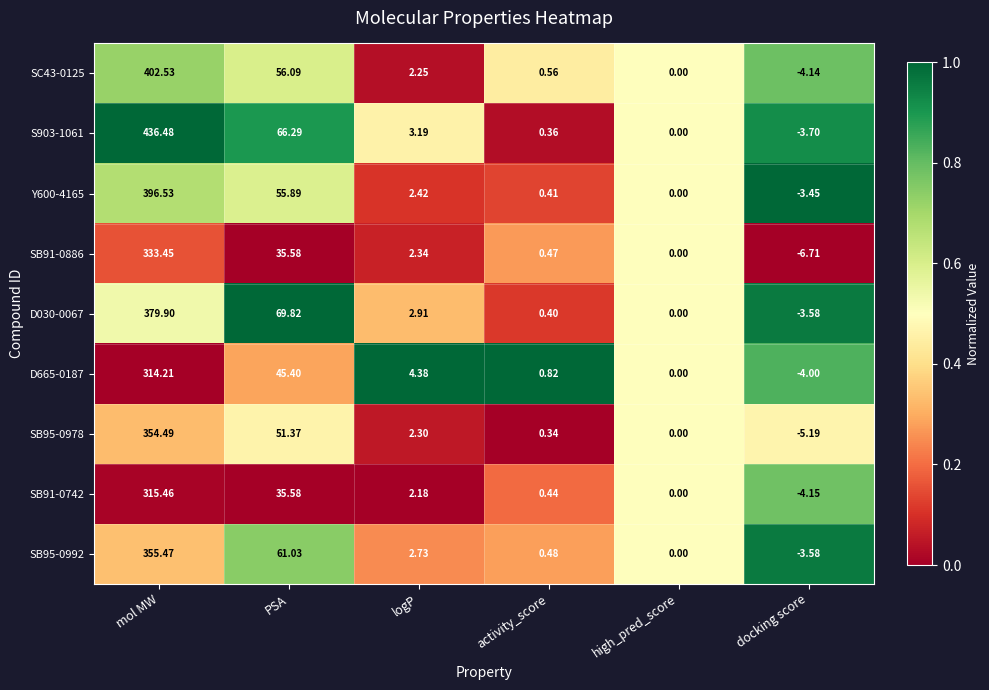

List the series in order of their peak value, lowest first.

D665-0187, SB91-0742, SB91-0886, SB95-0978, SB95-0992, D030-0067, Y600-4165, SC43-0125, S903-1061